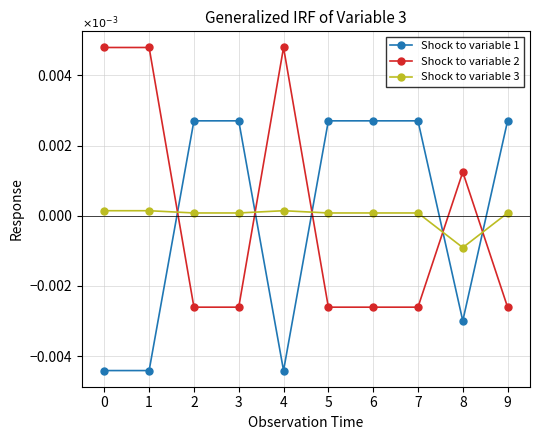

Is the value of Shock to variable 3 at 1 greater than the value of Shock to variable 1 at 4?

Yes